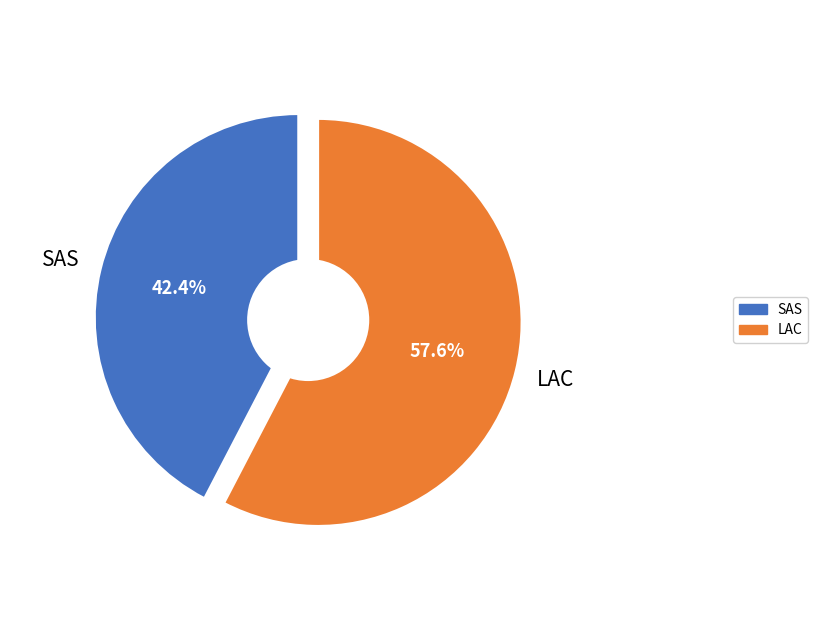

What percentage do SAS and LAC together represent?

100.0%